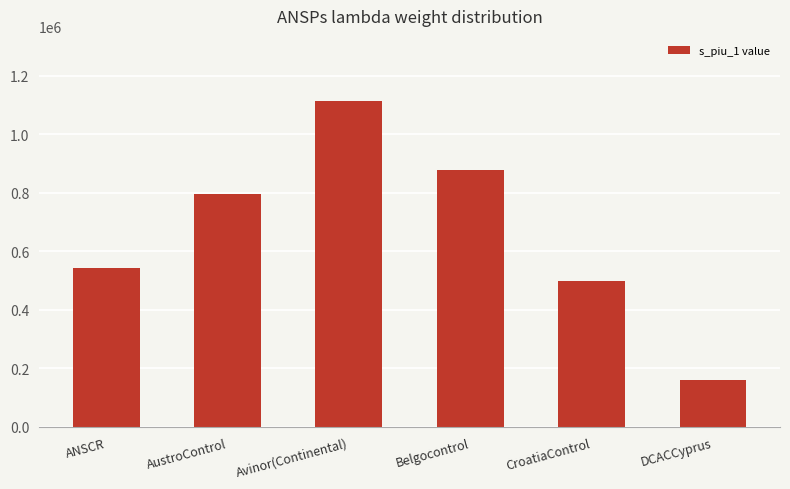

What is the difference between the maximum and minimum values?

954511